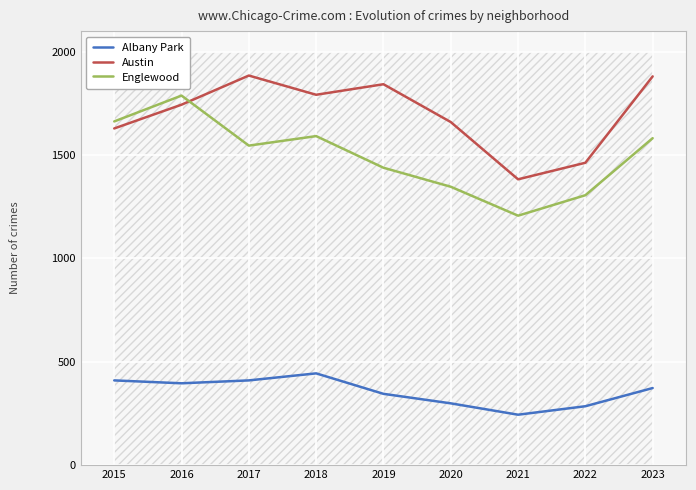

How many values in the Austin series exceed 1744?

4